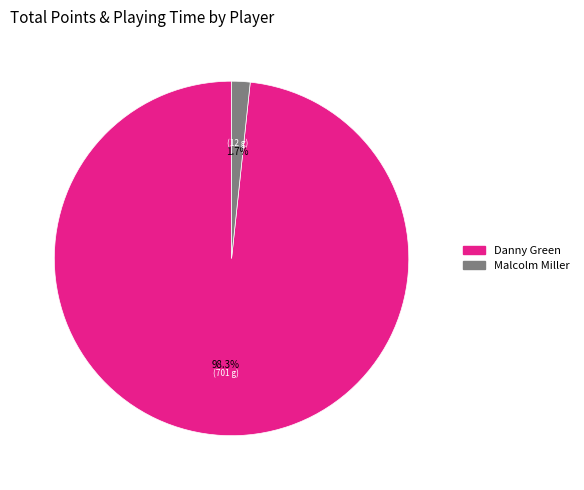

Which category accounts for the majority?

Danny Green